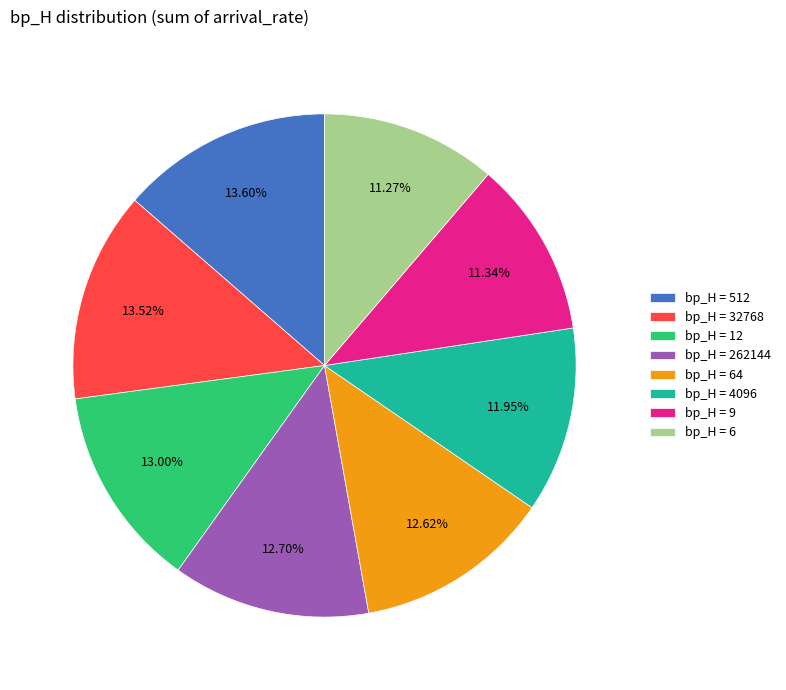

Do bp_H = 262144 and bp_H = 32768 together represent more than half of the pie?

No